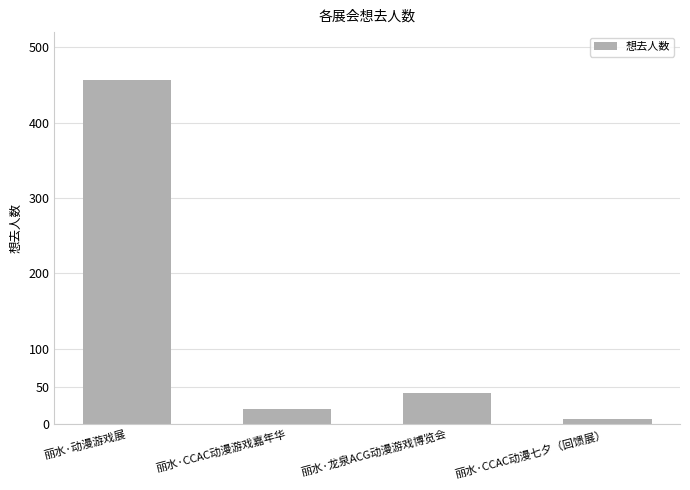

What is the change in value from 丽水·动漫游戏展 to 丽水·龙泉ACG动漫游戏博览会?

-415